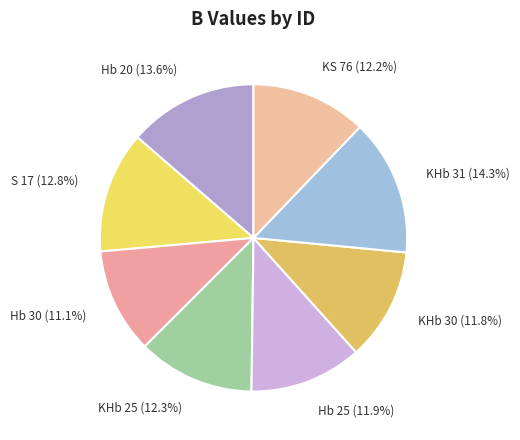

To the nearest percent, what portion does KHb 31 represent?

14%